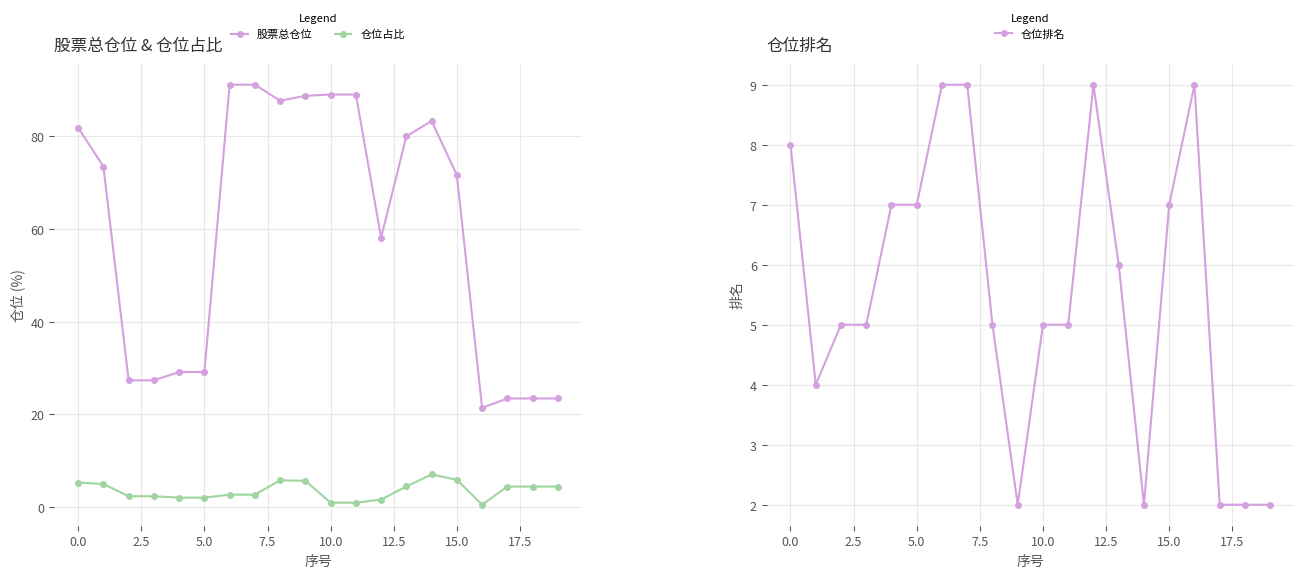

The 股票总仓位 series shows 40.2 at 5.0. True or false?

False